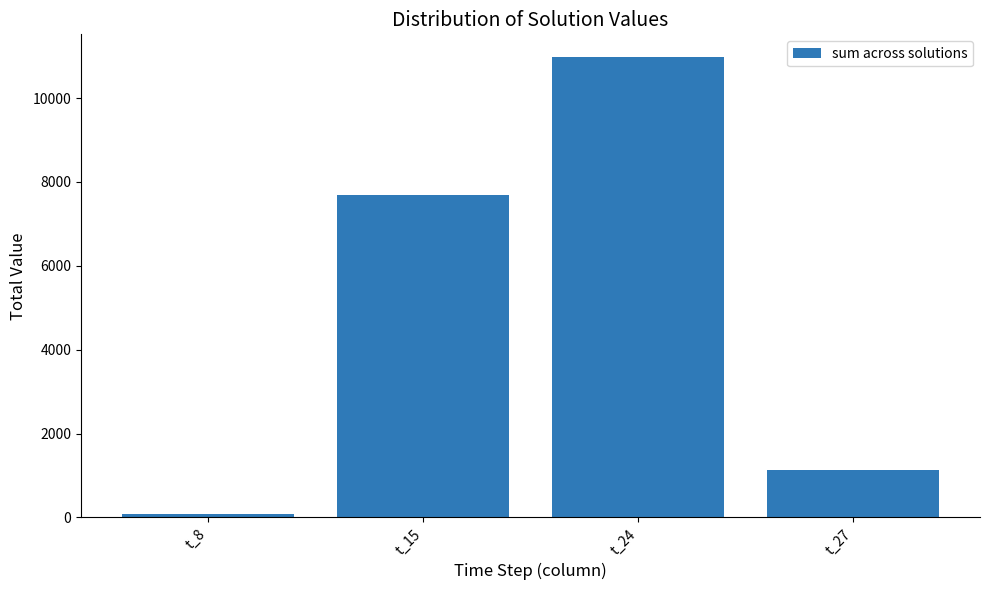

Where is the data nearest to the value 5522?

t_15